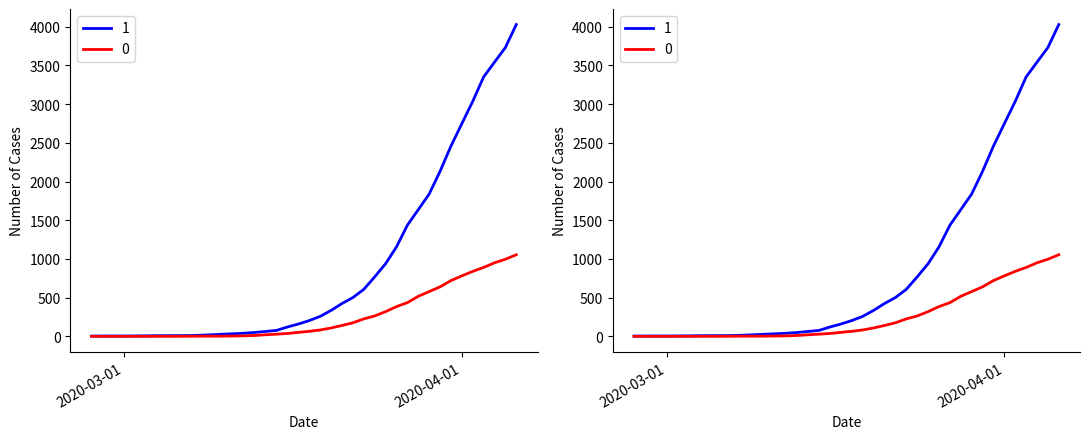

Is the value of 0 at 2020-03-08 greater than the value of 1 at 2020-04-01?

No